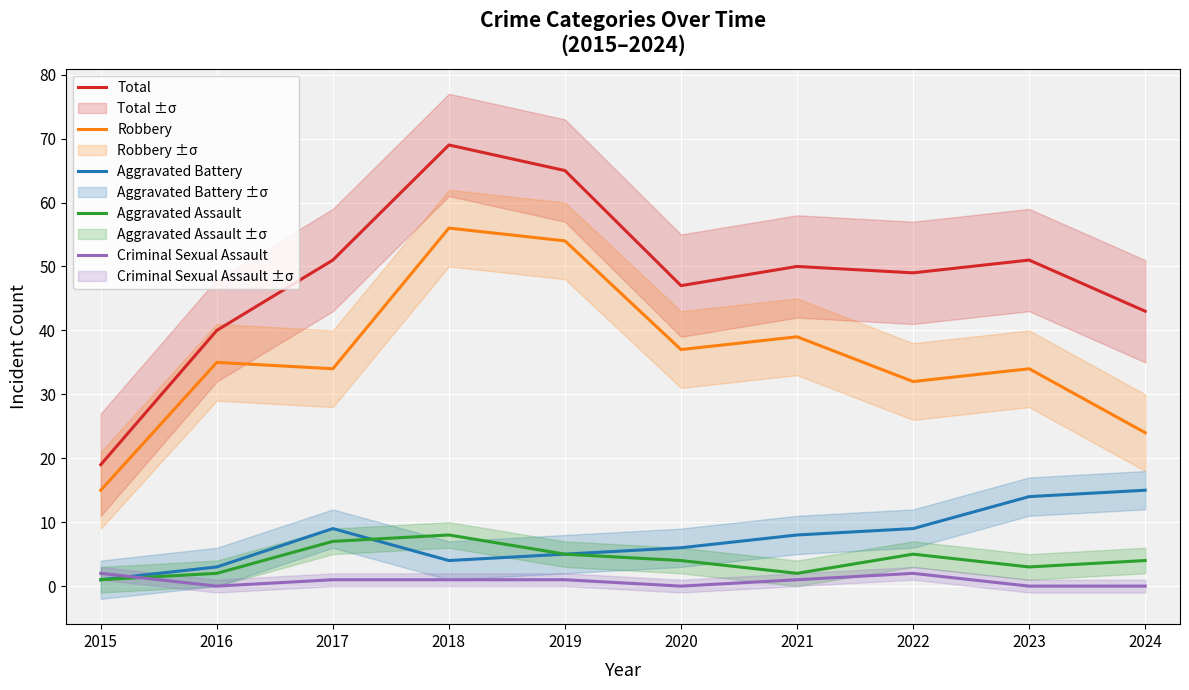

True or false: Robbery and Total cross at least once.

False